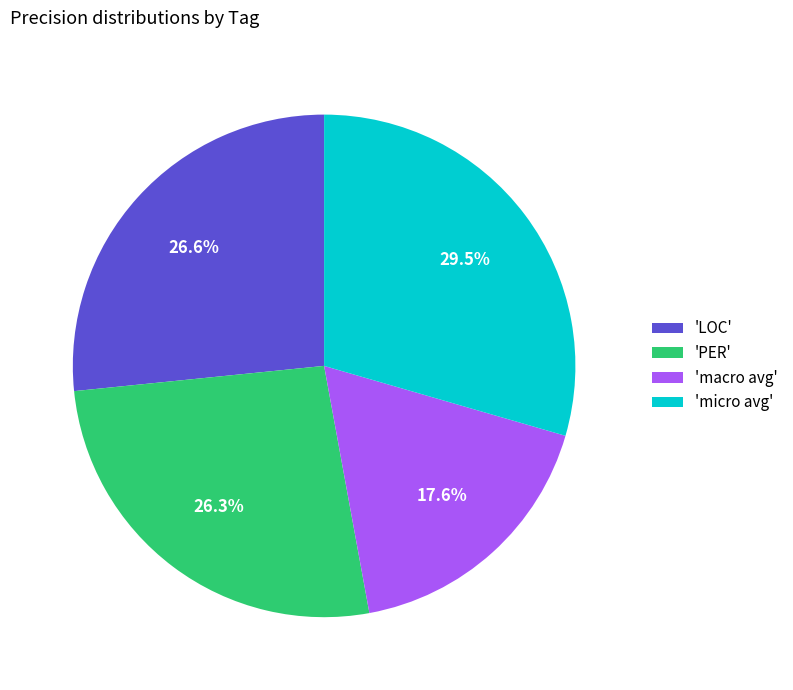

What is the smallest slice in the pie chart?

'macro avg'